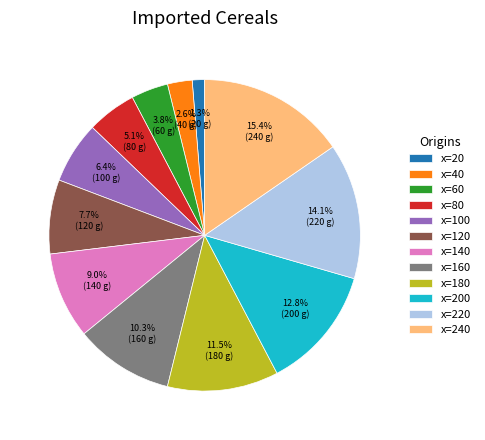

How many slices are in this pie chart?

12